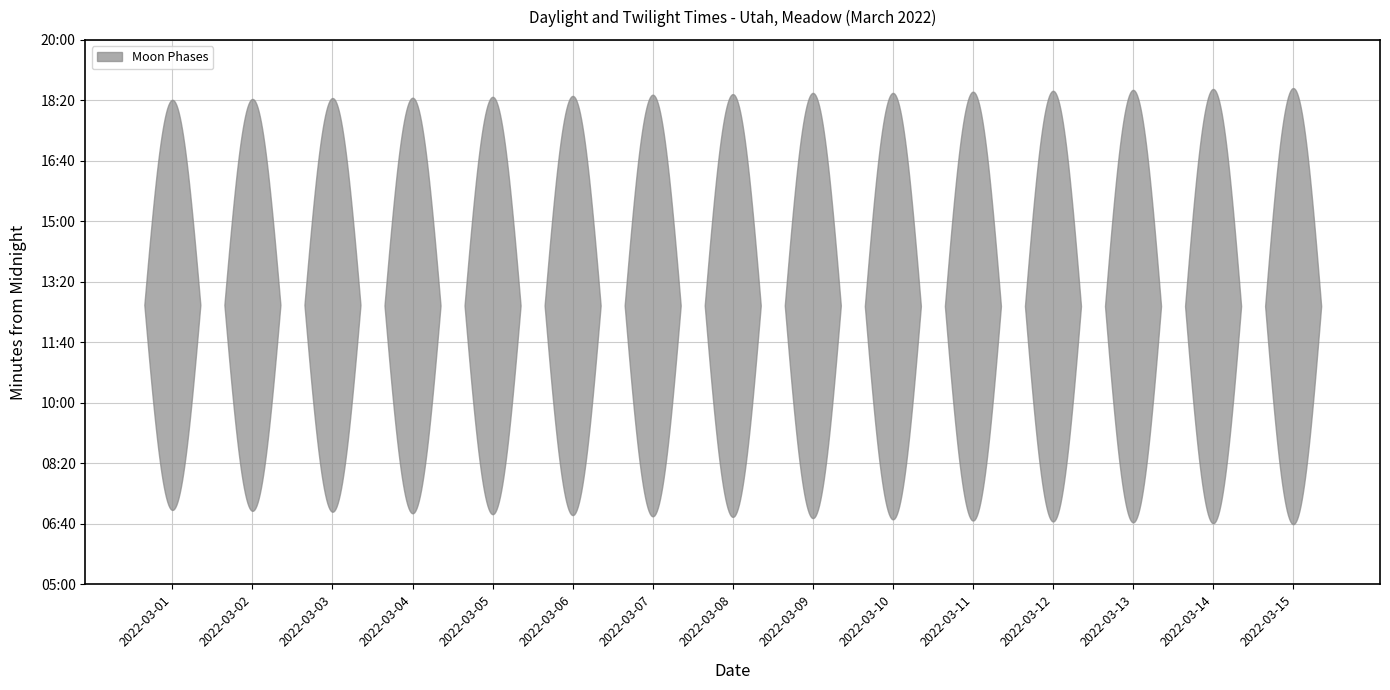

How many categories are shown in the chart?

15